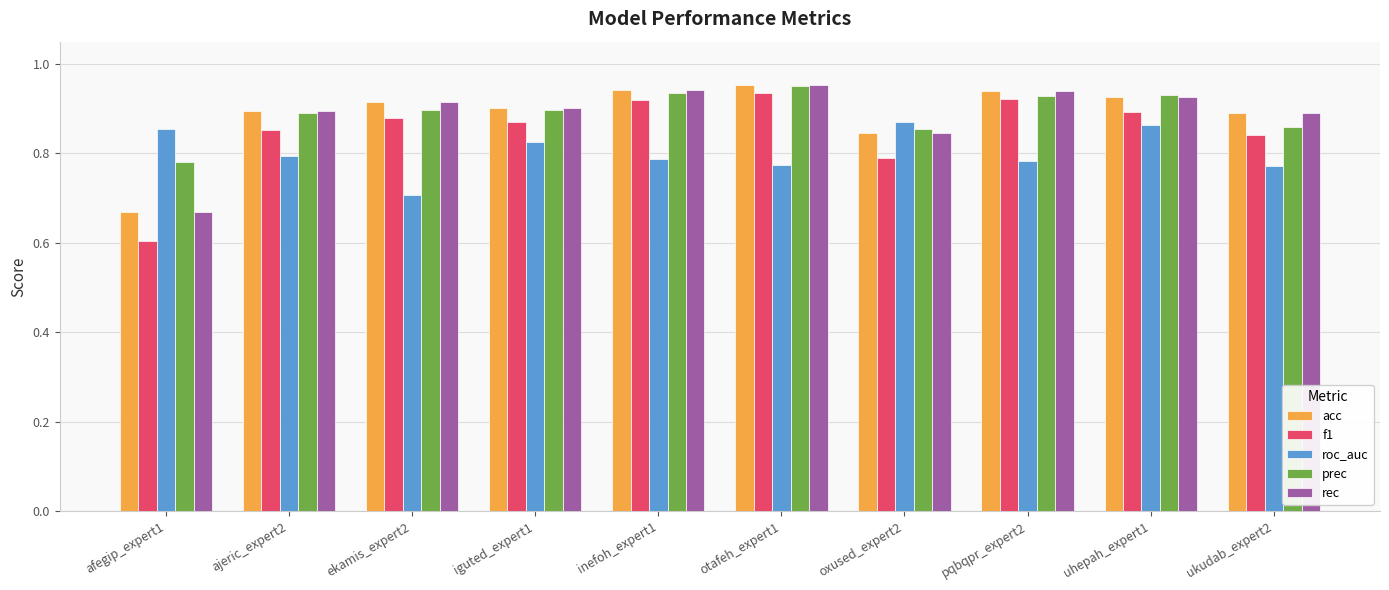

True or false: roc_auc has a value of 0.8 at ajeric_expert2.

True